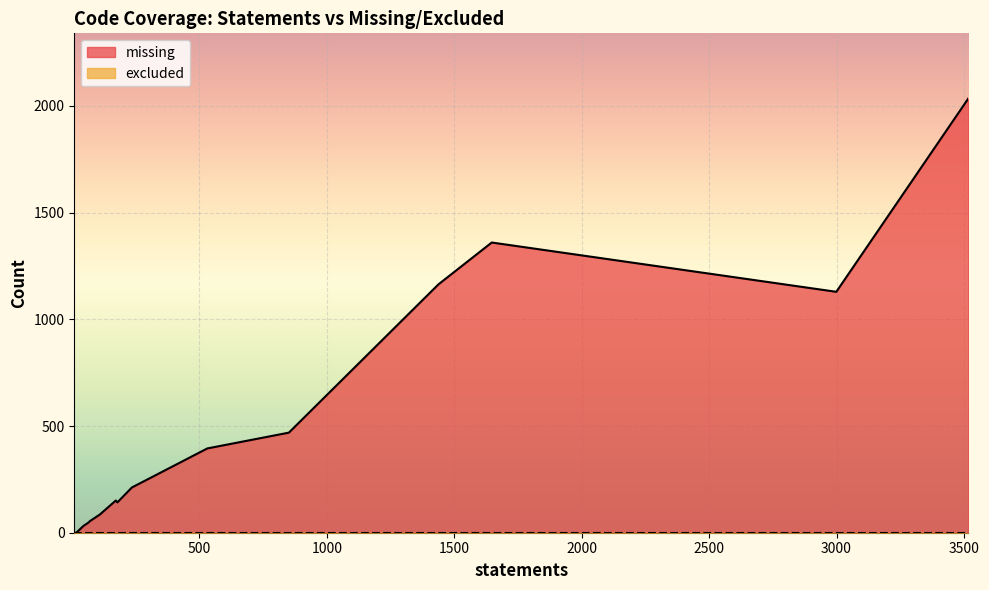

What is the difference between the maximum and minimum values in the missing series?

2035